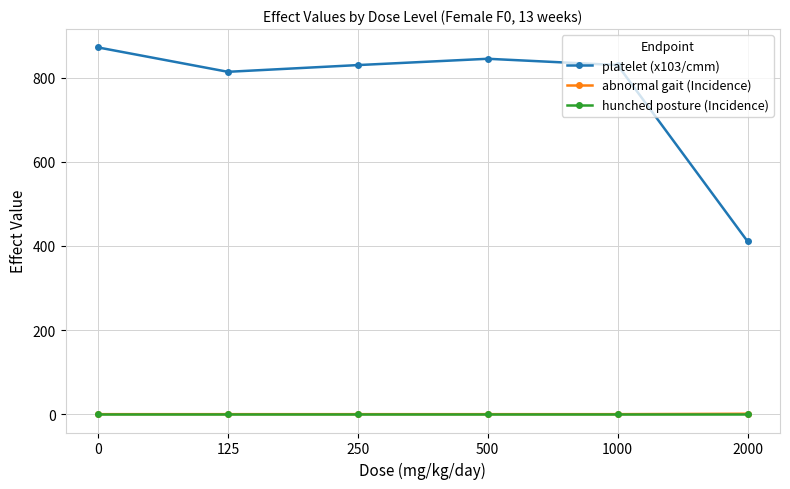

How many abnormal gait (Incidence) values are between 0 and 1?

6